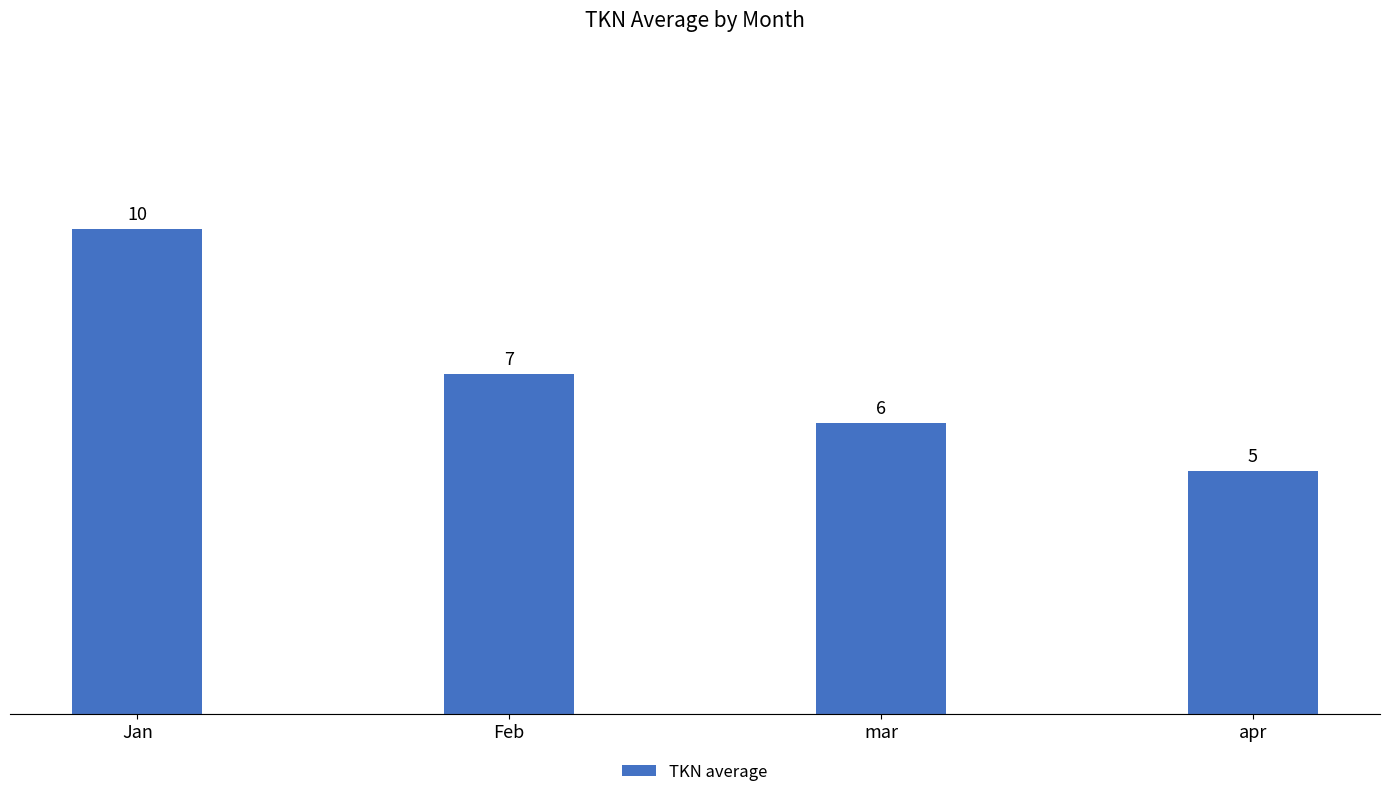

What position from the right is Jan?

4